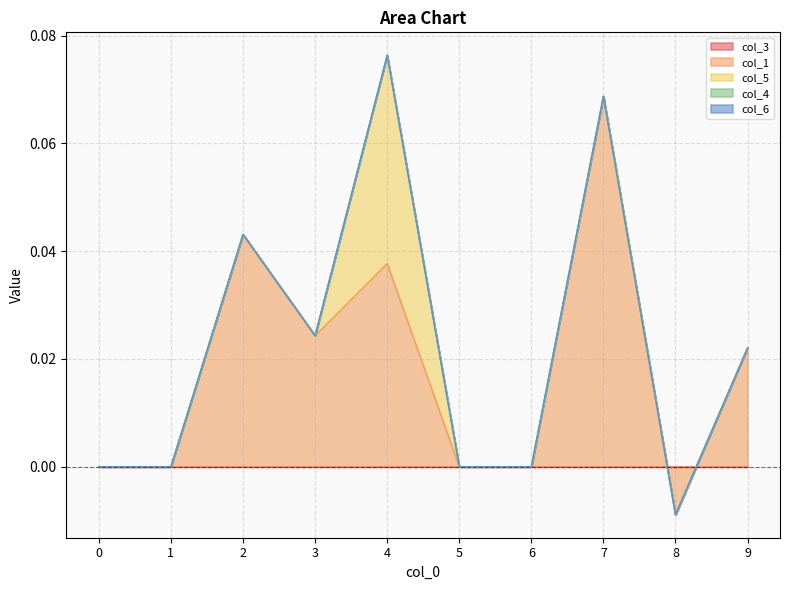

True or false: col_1 has more than 2 points higher than both neighbors.

True